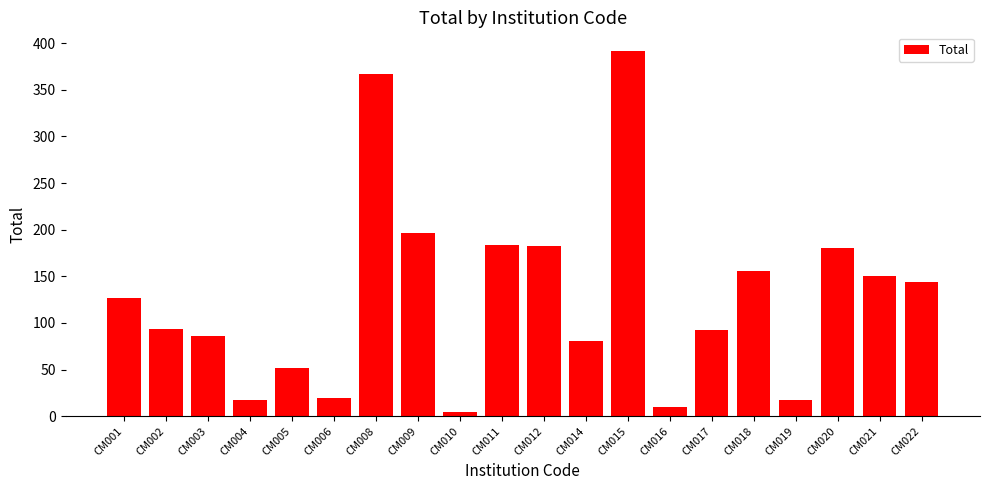

What is the sum of the values at CM022 and CM006?

164